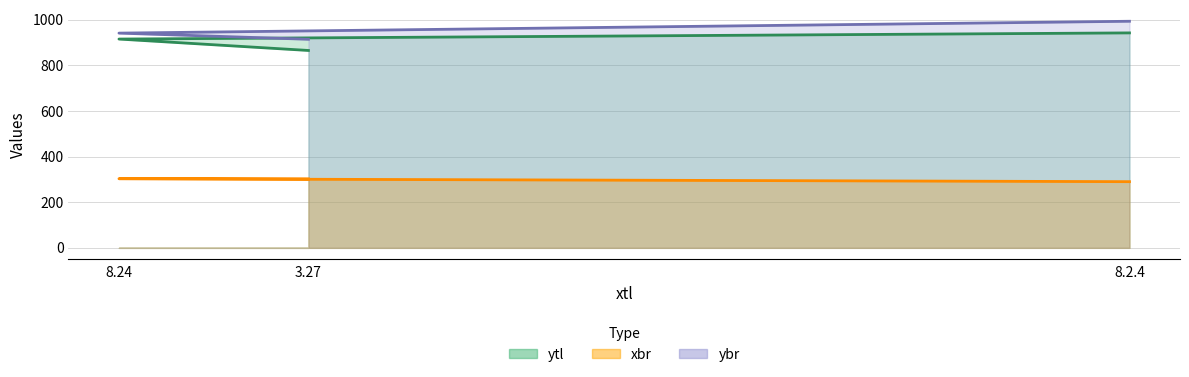

The ytl series shows 1423 at 3.27. True or false?

False